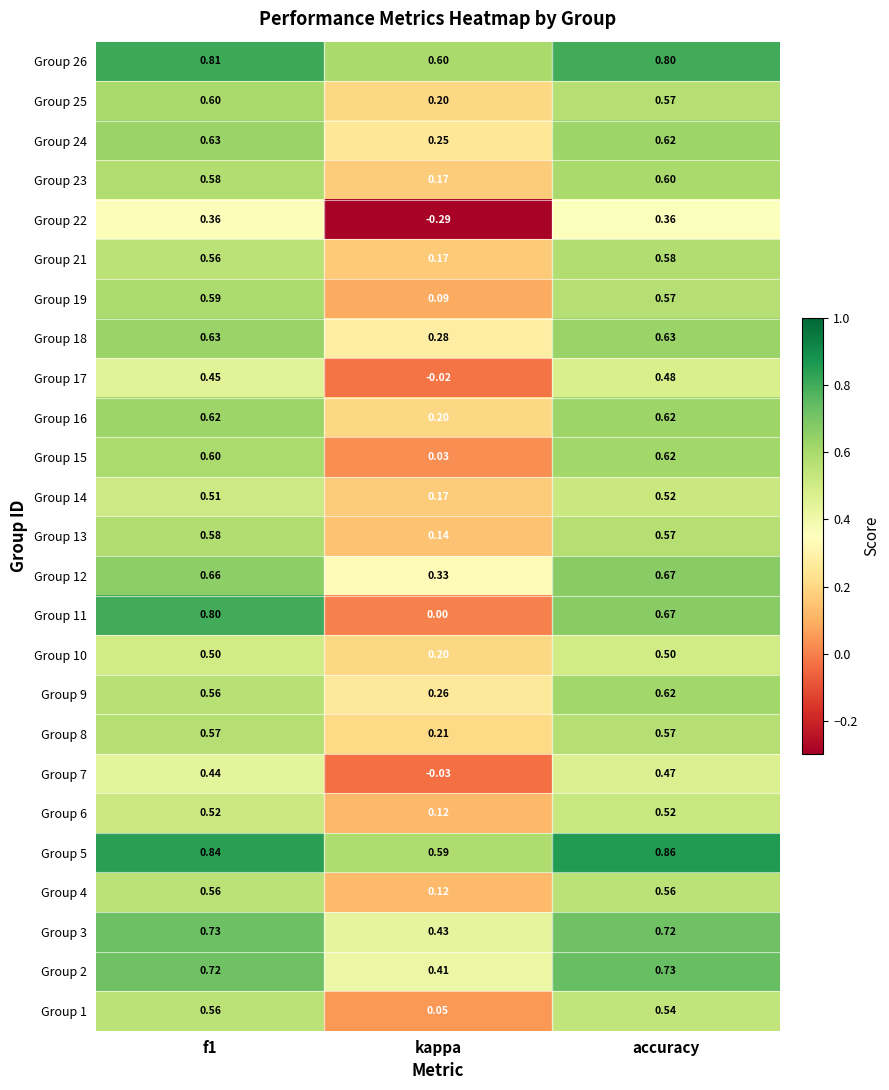

Which category has the lowest value in the Group 11 series?

kappa